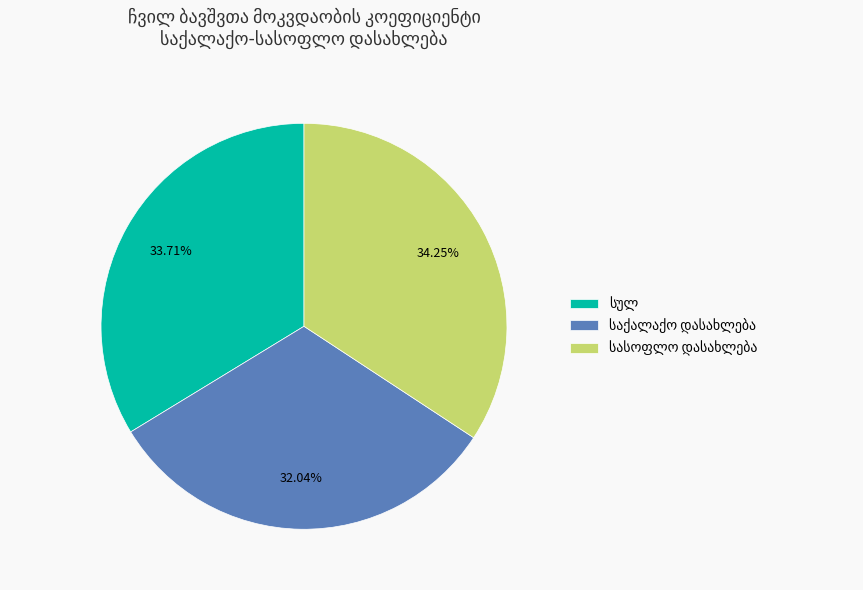

Combined, do სასოფლო დასახლება and 8 account for over 50%?

No